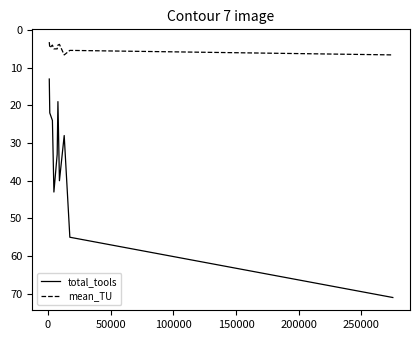

Which series has the widest spread of values?

total_tools